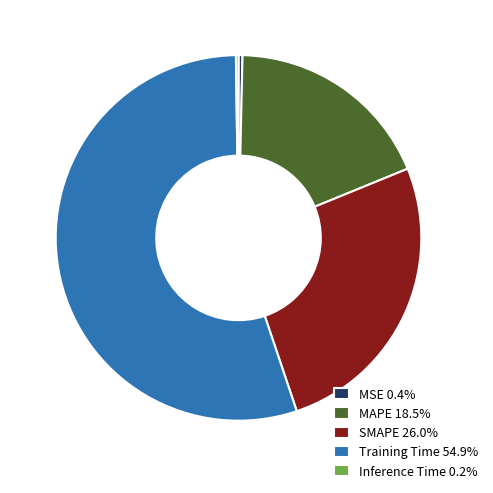

Is there any slice that represents more than half of the pie?

Yes